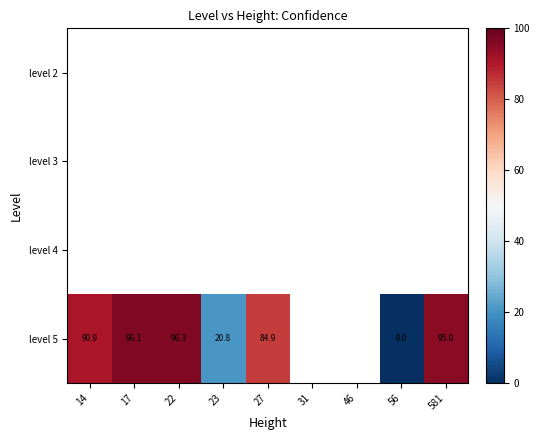

At which label is level 5 closest to 48?

23